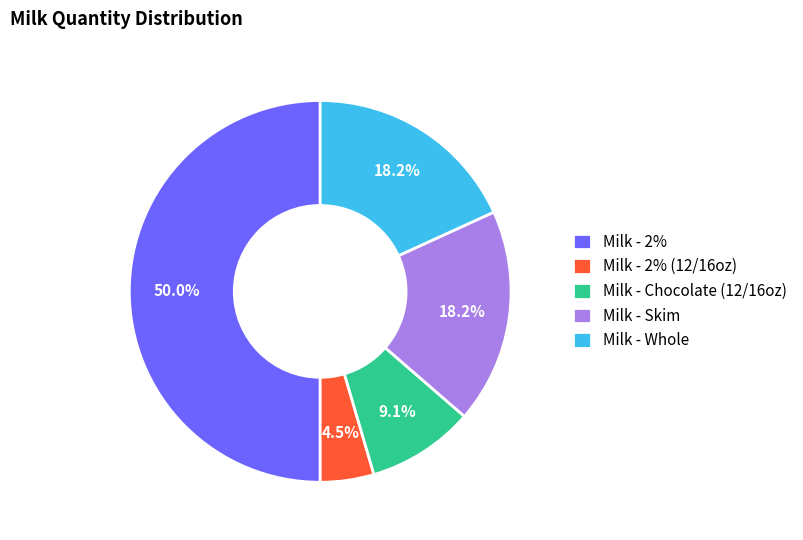

Does Milk - Skim represent more than half of the total?

No